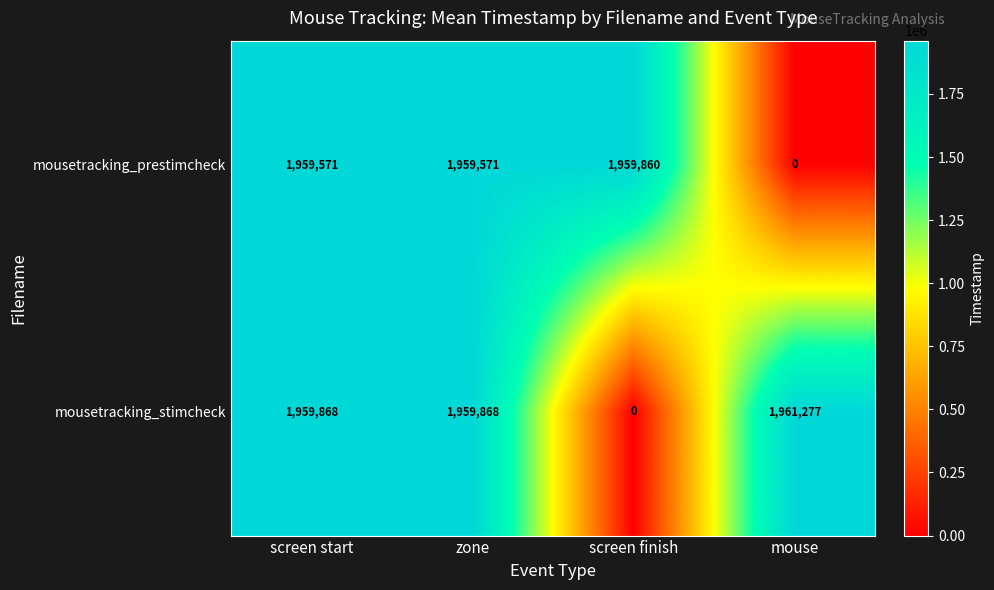

List the series in order of their overall mean, highest first.

mousetracking_stimcheck, mousetracking_prestimcheck